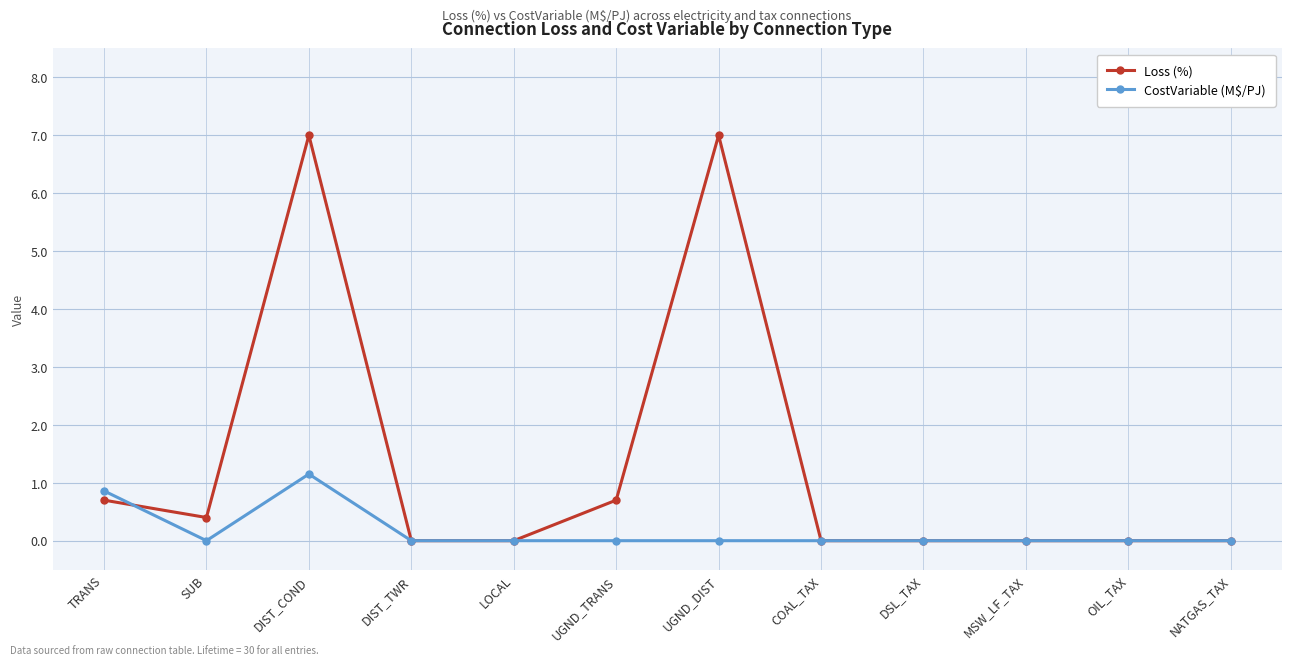

At which category does CostVariable (M$/PJ) reach its first local peak?

DIST_COND